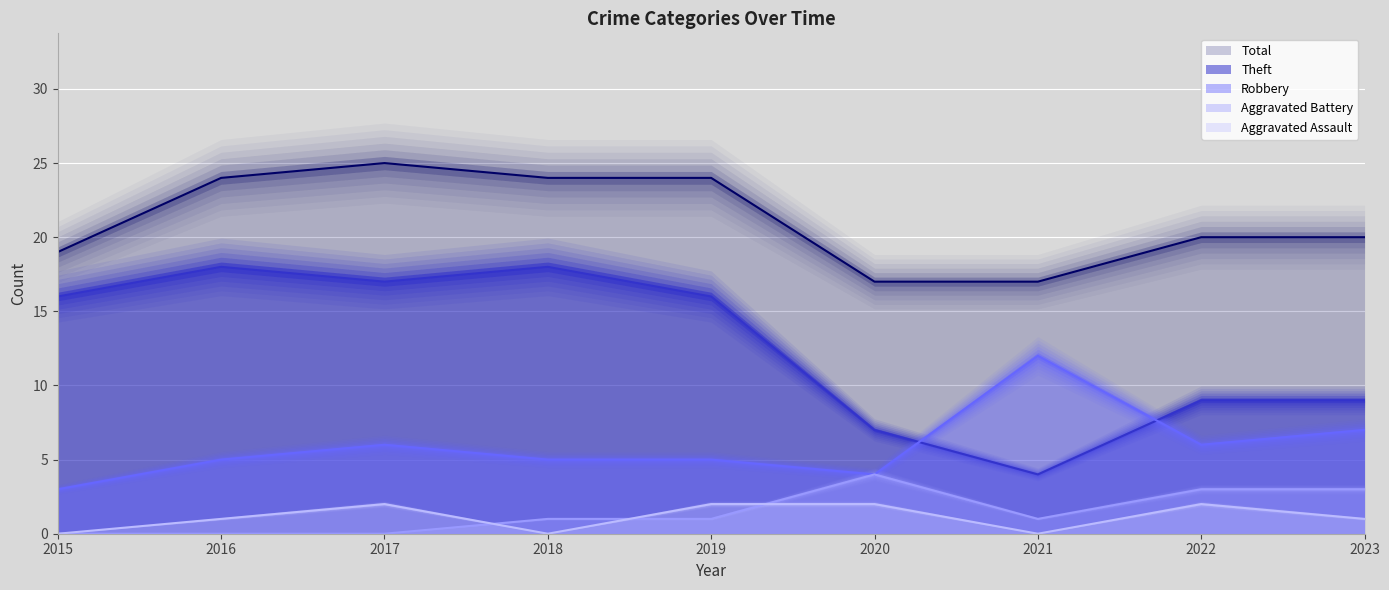

Which category has the highest value in the Aggravated Assault series?

2017